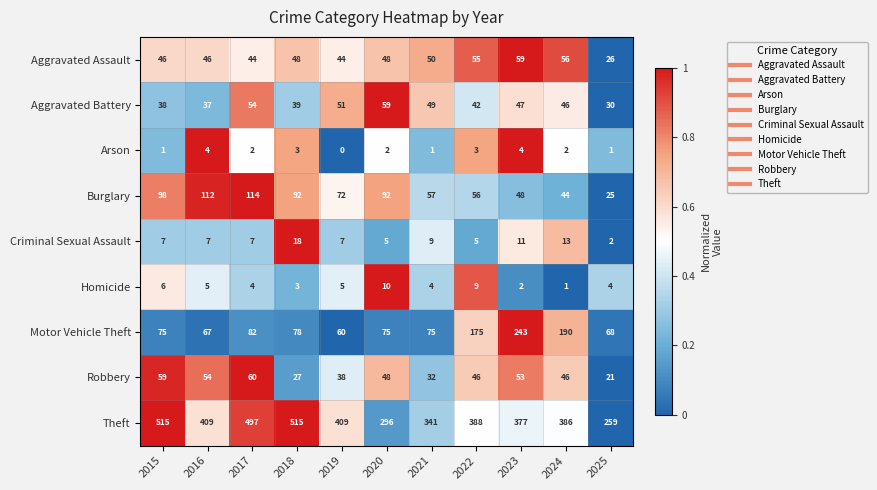

Count the number of categories in the chart.

11